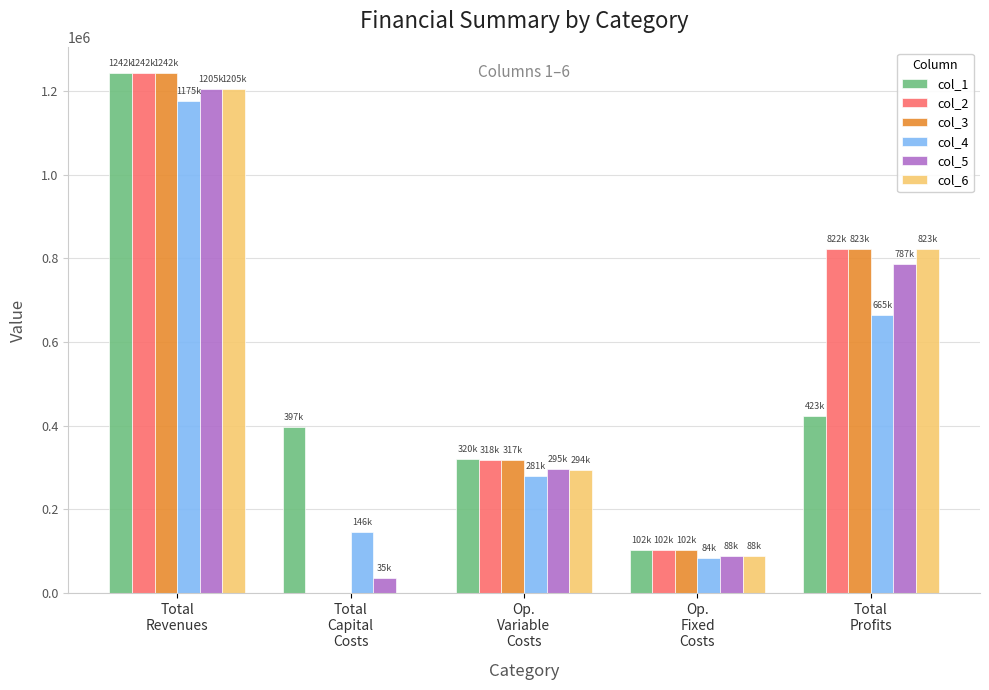

What is the sum of the col_1 values at Total
Profits and Total
Capital
Costs?

820363.5